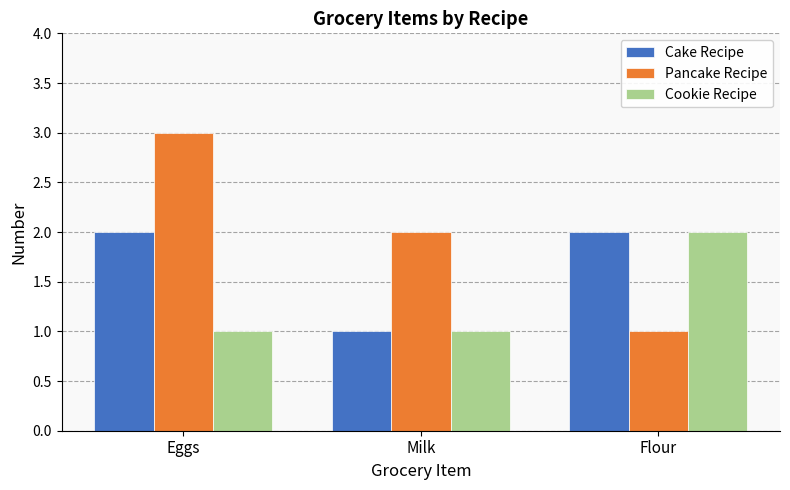

What is the greatest value displayed?

3